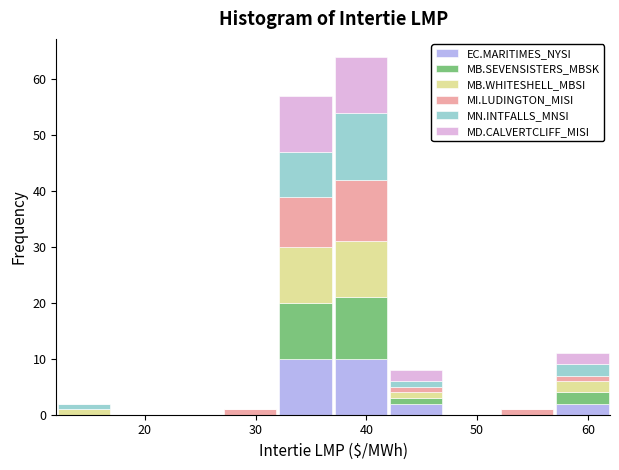

What is the total height of the stacked bar covering 27 to 32 on the x-axis? The values are not printed on the chart, so give them approximately, as read against the axis.

1